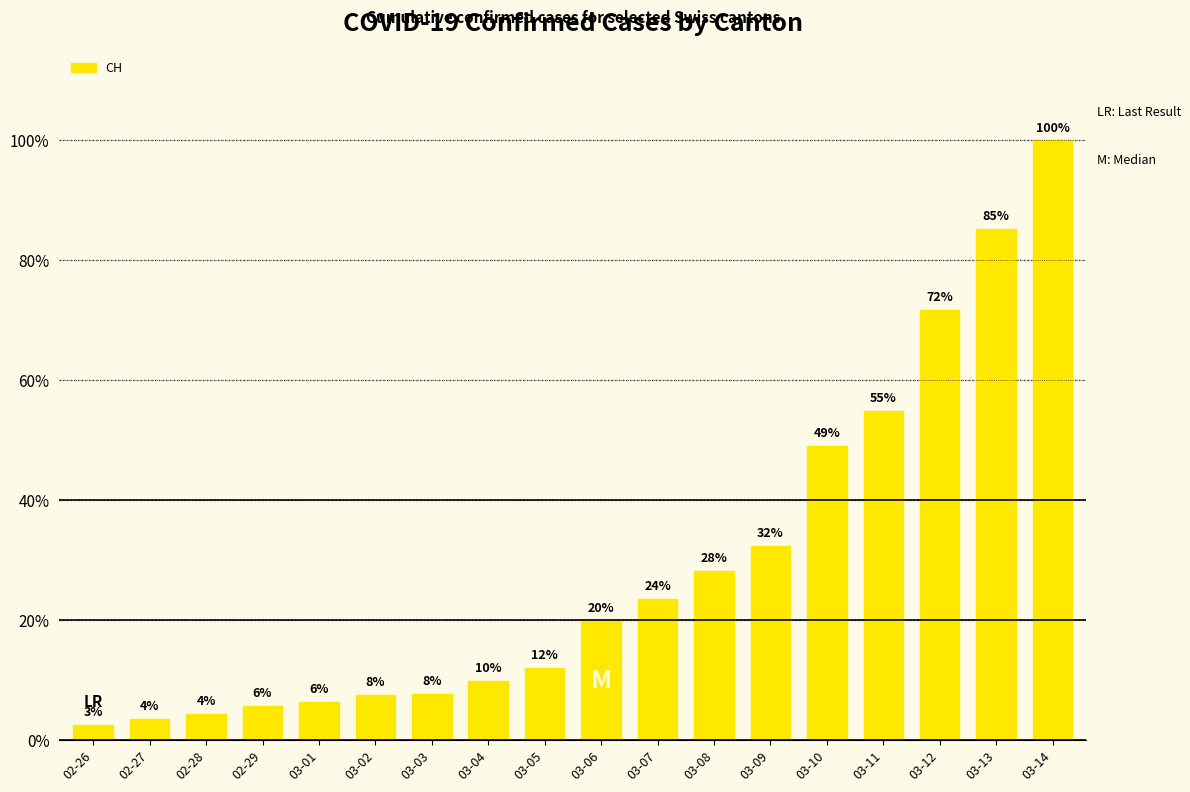

Does the chart contain any negative values?

No